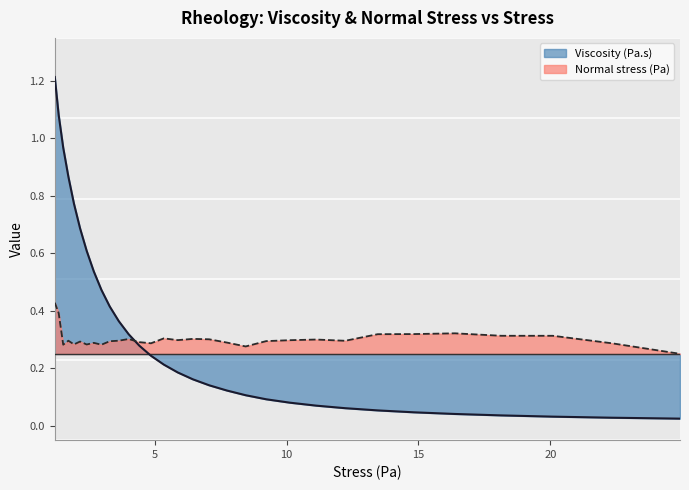

What is the average value of the Normal stress (Pa) series?

0.3